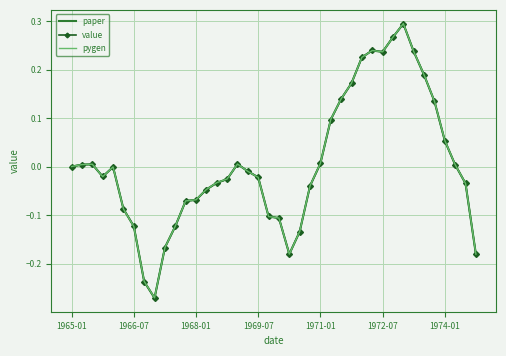

Which series has the largest range (max minus min)?

paper